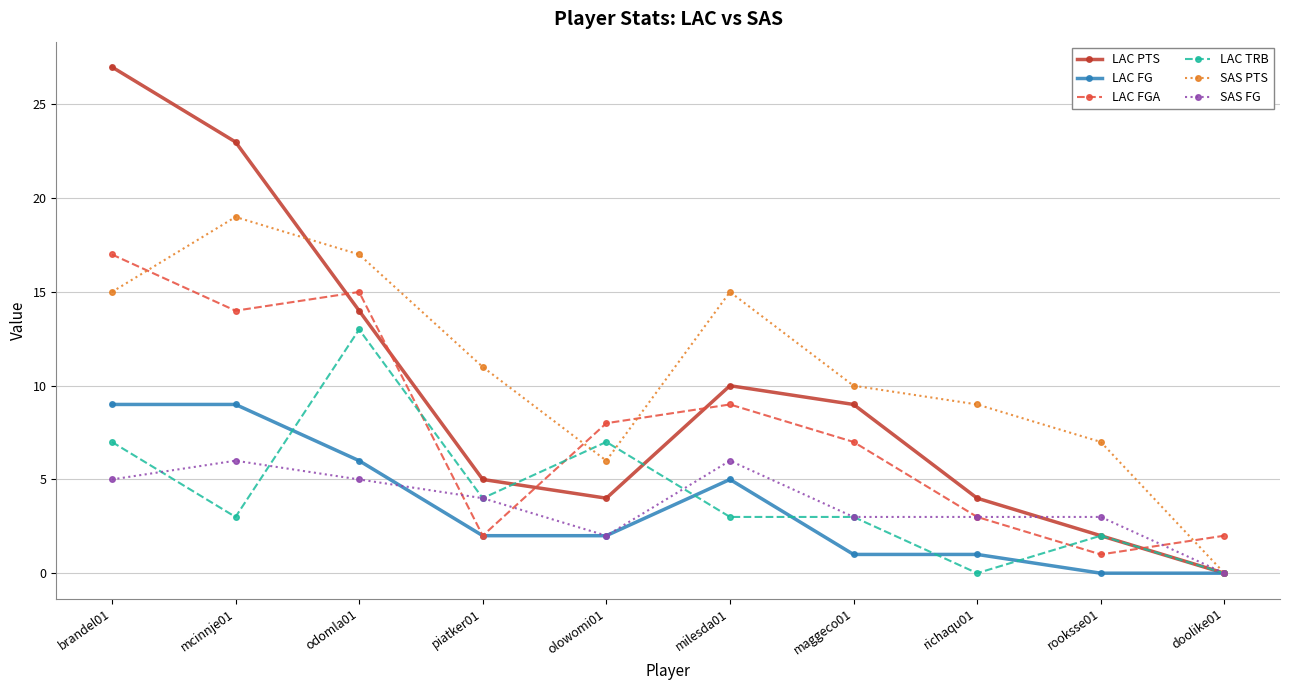

Where is LAC PTS nearest to the value 13?

odomla01